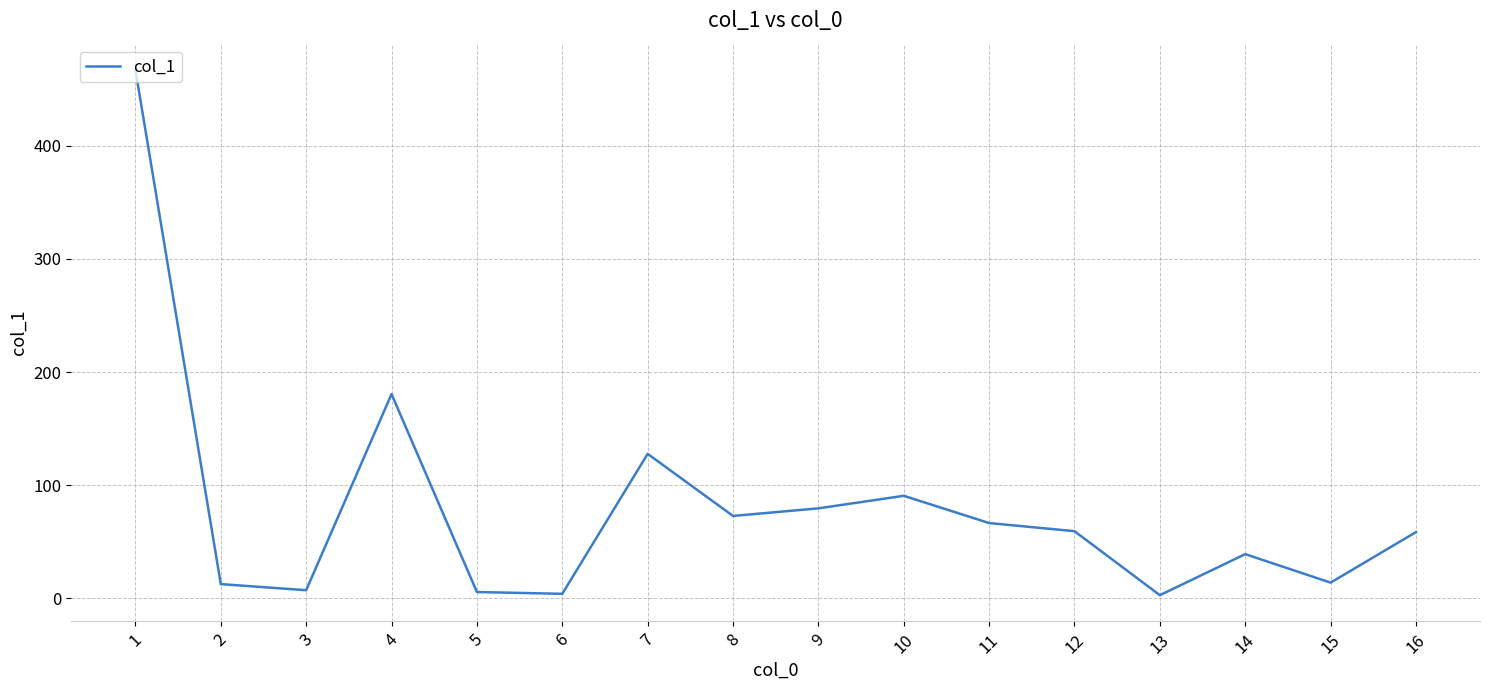

The chart shows a value of 75.7 at 7. True or false?

False